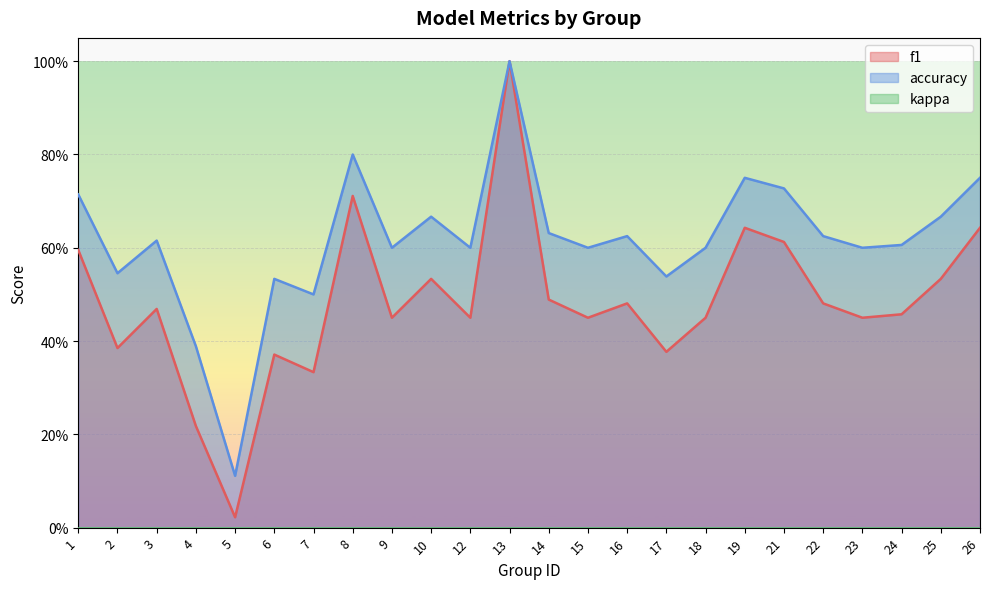

What value does the f1 series have at 9?

0.5